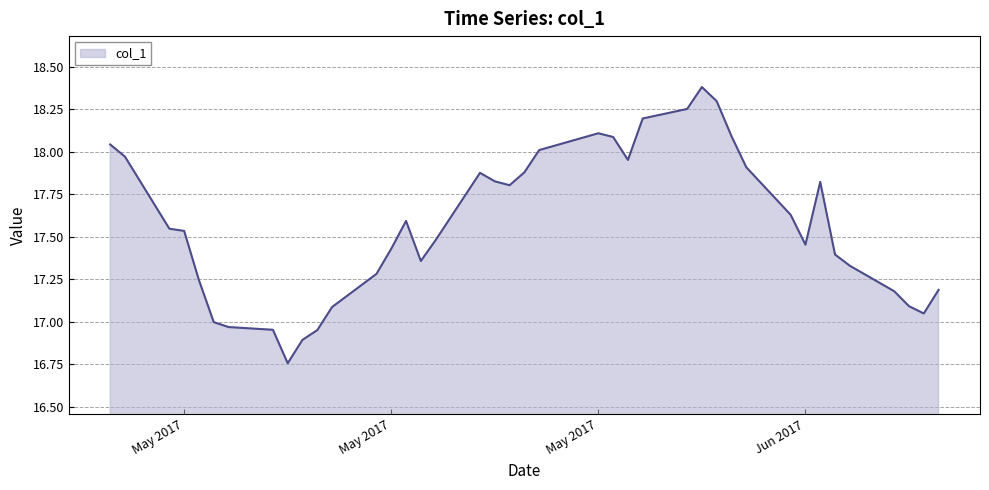

What is the greatest value displayed?

18.4